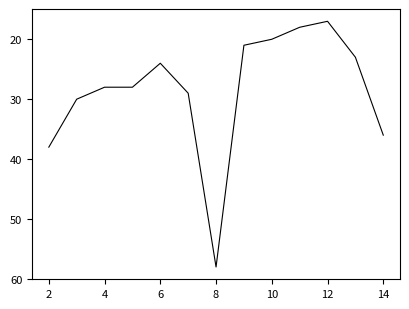

What is the smallest value displayed?

17